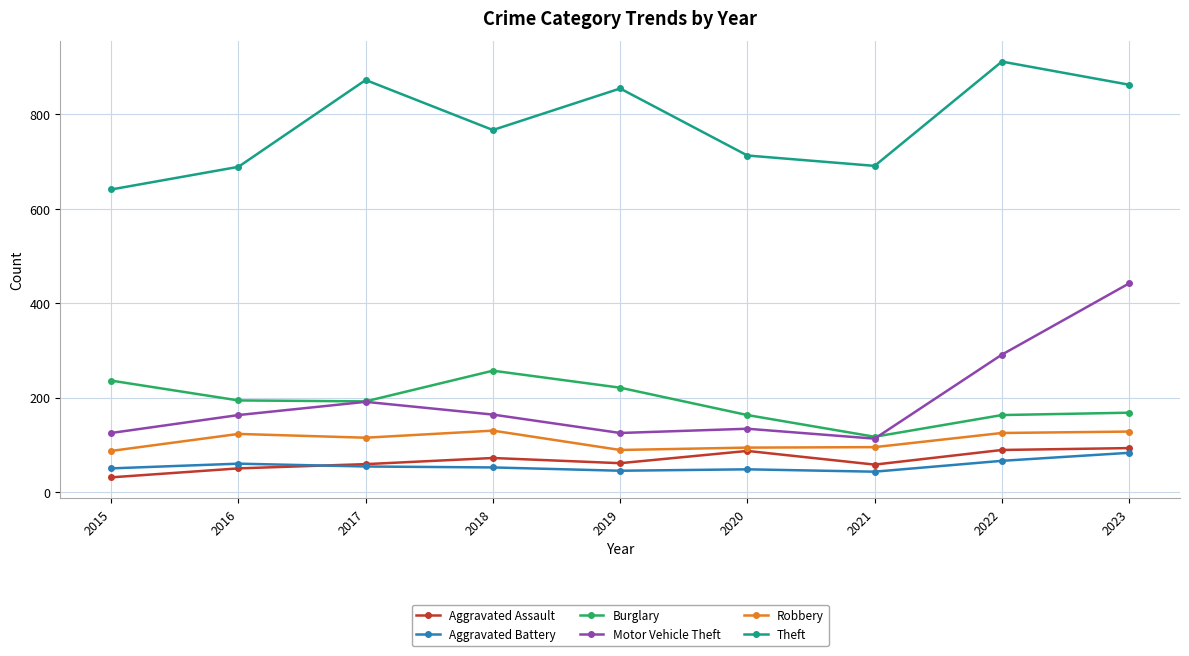

Does the chart display data point markers on the line(s)?

Yes